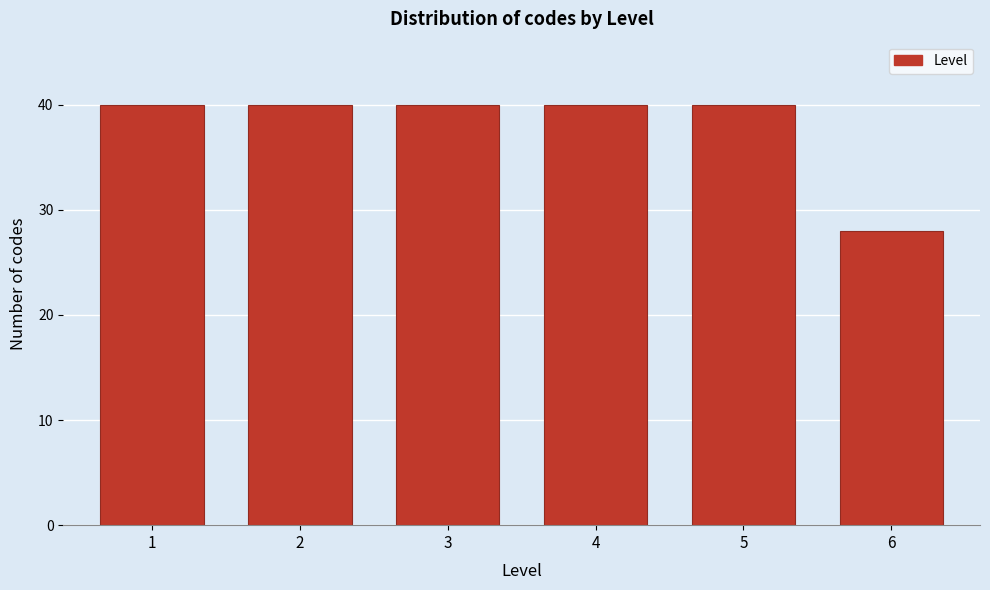

Reading left to right, transcribe all the data shown in this chart.

40	40	40	40	40	28